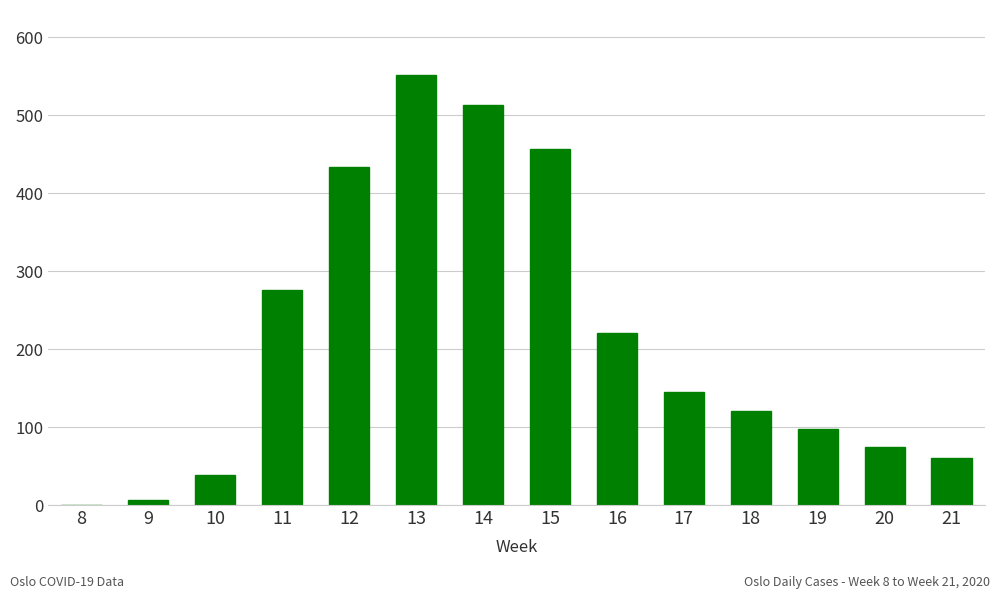

Does the chart contain stacked bars?

No